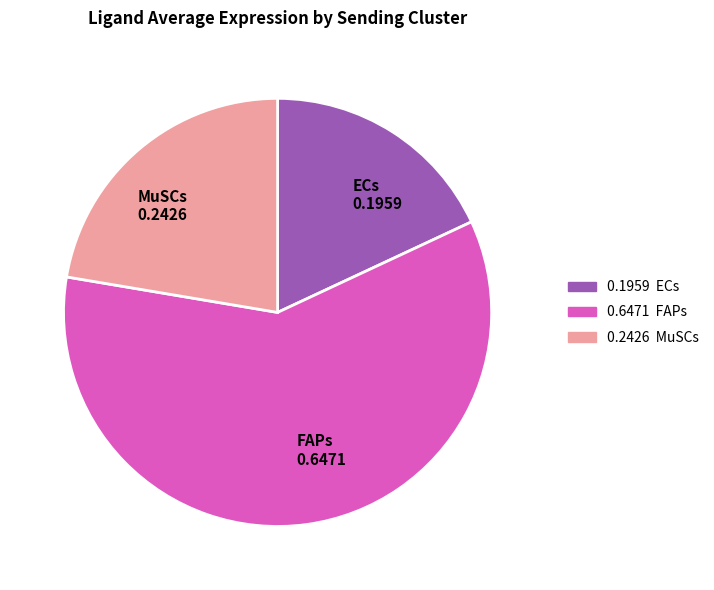

What is the smallest slice in the pie chart?

ECs